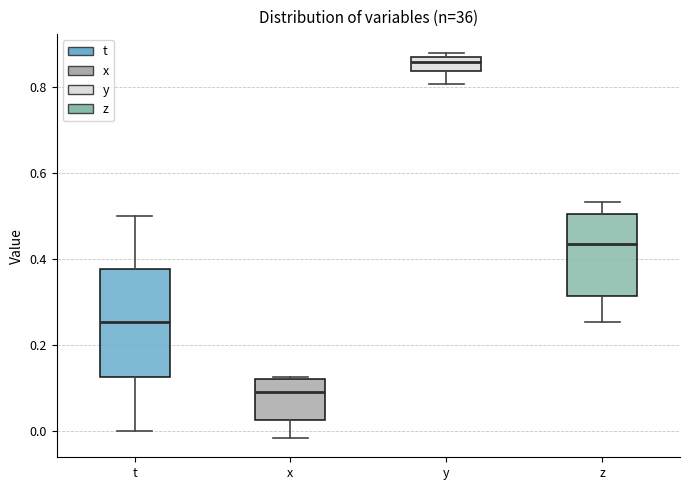

Reading left to right, read every box against the y-axis: the position of its median line, the range the box covers, and the ends of its whiskers. The values are not printed on the chart, so give them approximately, as read against the axis.

t: median 0.26, box 0.12 to 0.38, whiskers 0.00 to 0.50
x: median 0.10, box 0.02 to 0.12, whiskers -0.02 to 0.12
y: median 0.86 (inside the box), box 0.84 to 0.86, whiskers 0.80 to 0.88
z: median 0.44, box 0.32 to 0.50, whiskers 0.26 to 0.54